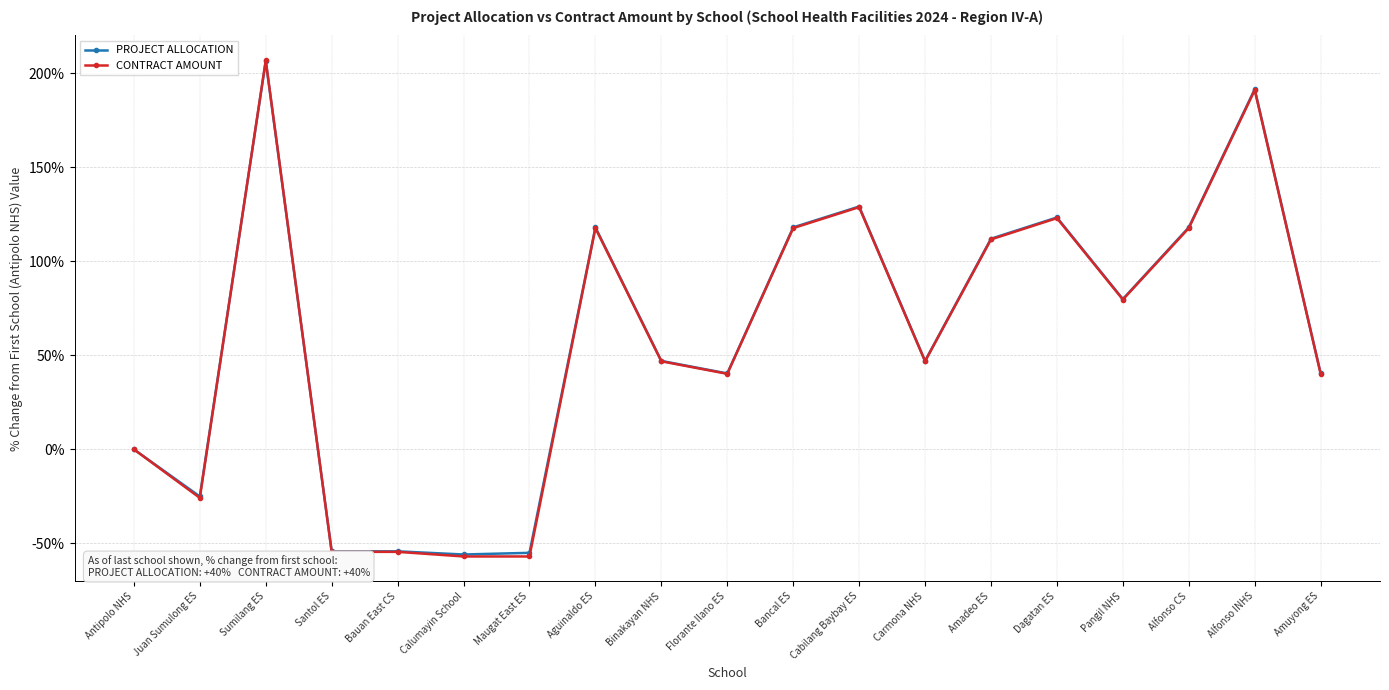

At which category does CONTRACT AMOUNT reach its first local valley?

Juan Sumulong ES